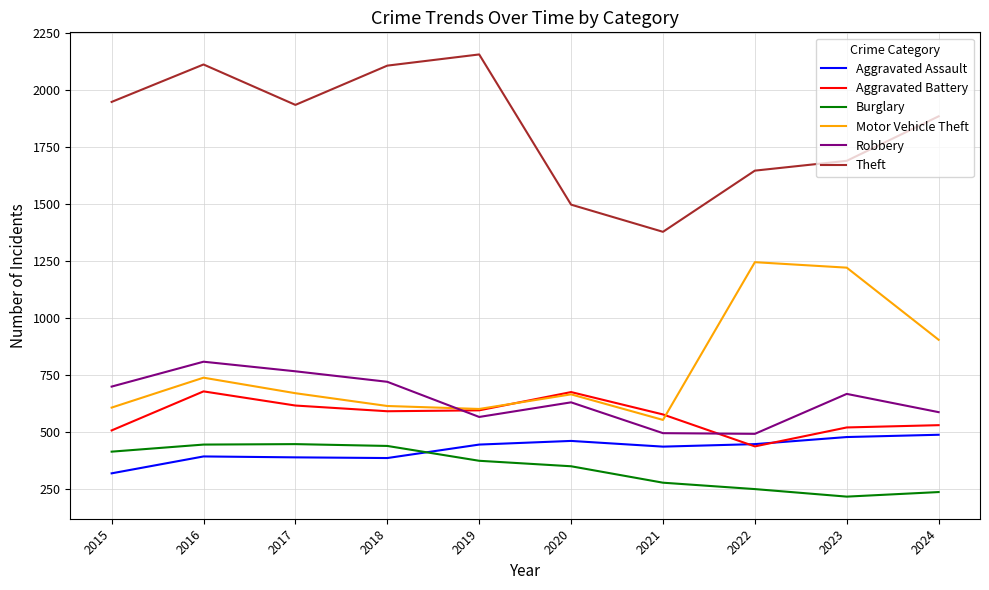

What are all the series names shown in the legend?

Aggravated Assault, Aggravated Battery, Burglary, Motor Vehicle Theft, Robbery, Theft